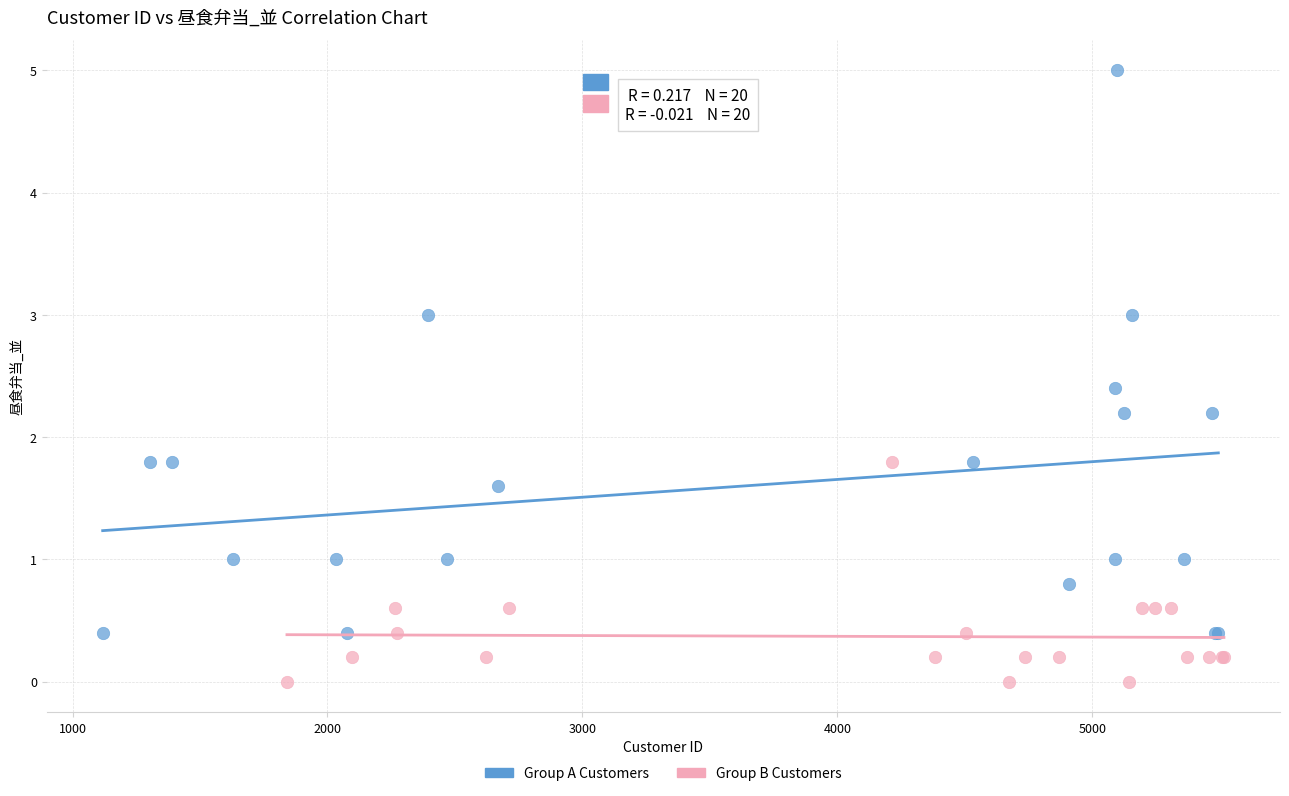

Which series reaches the minimum Y coordinate?

Group B Customers